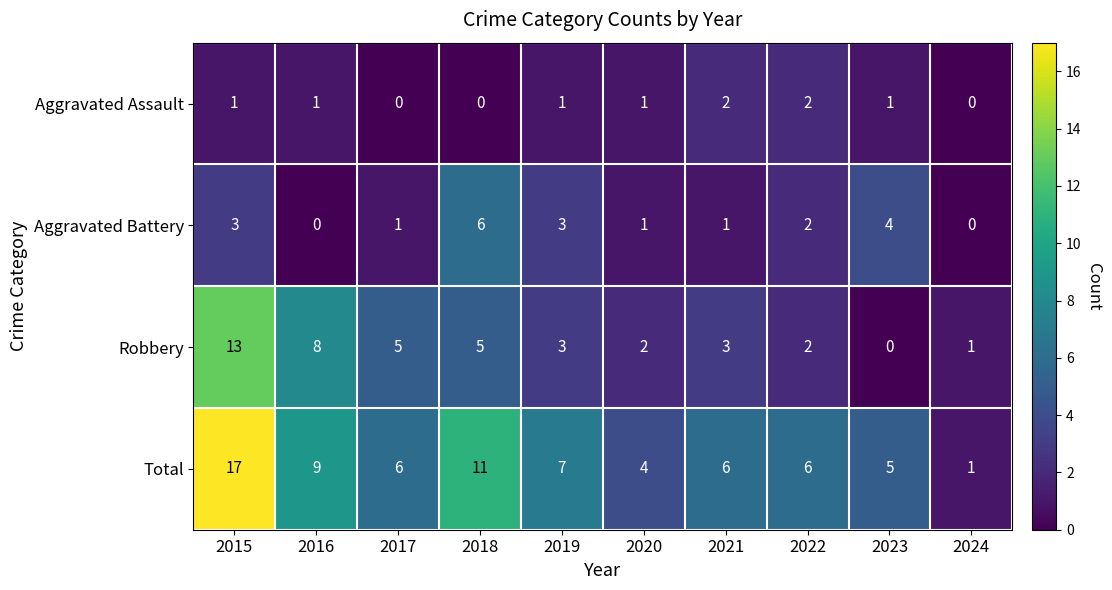

At which category is the sum across all series the highest?

2015